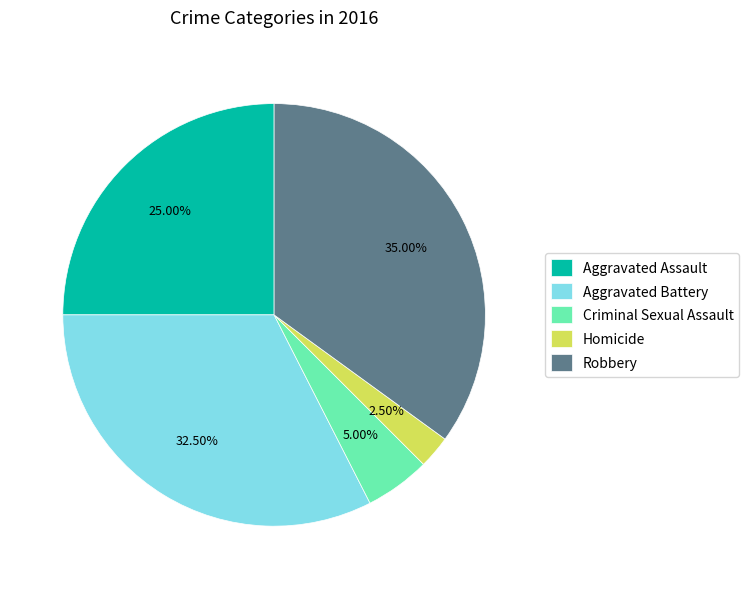

Does Robbery represent more than half of the total?

No